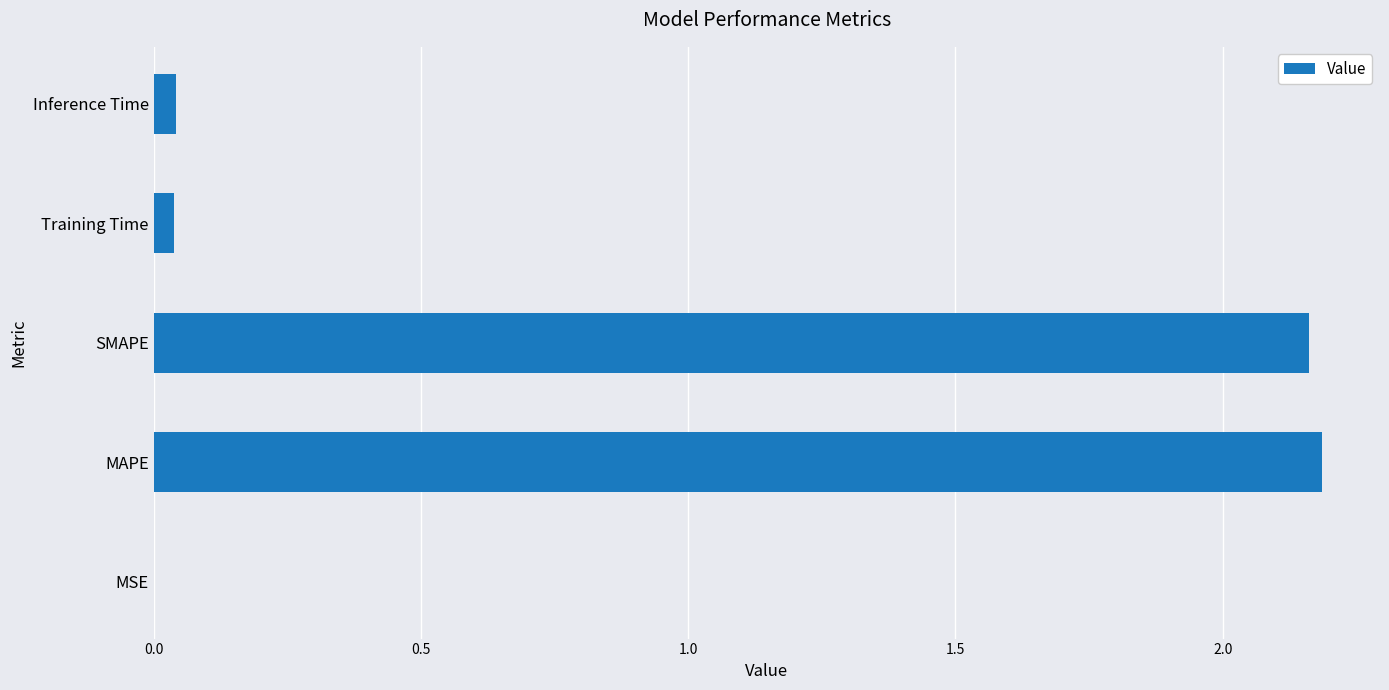

True or false: the data shows 2.2 at MAPE.

True